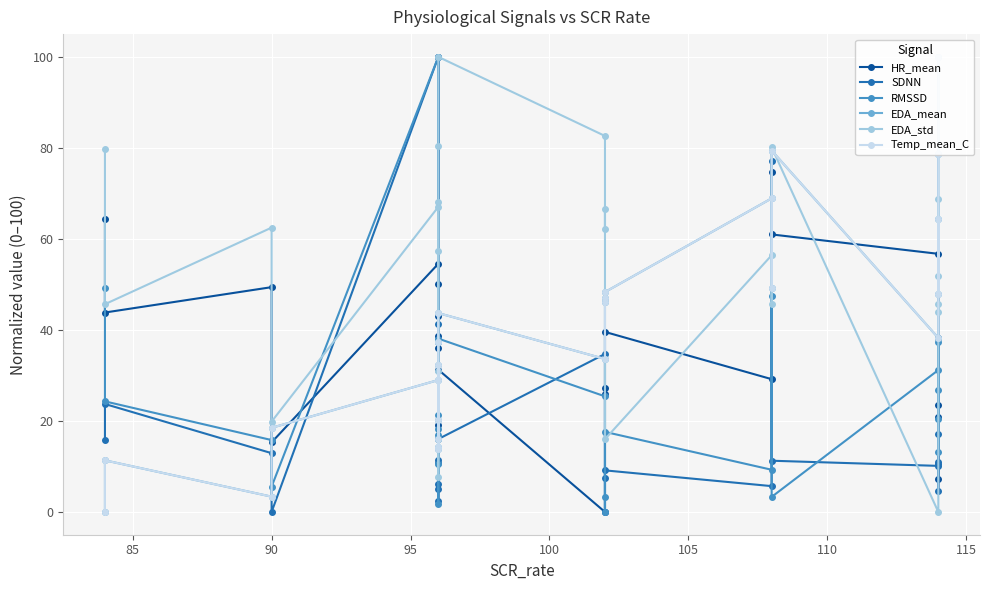

True or false: RMSSD and HR_mean cross at least once.

True